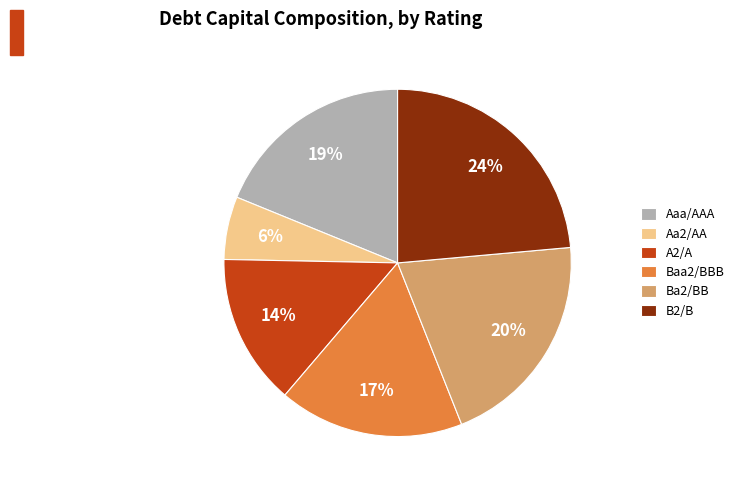

Does Baa2/BBB represent more than half of the total?

No